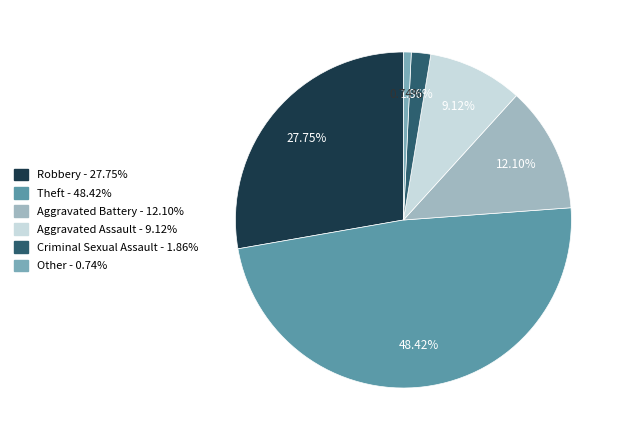

Approximately how many times larger is the value at Aggravated Assault compared to Theft?

0.2